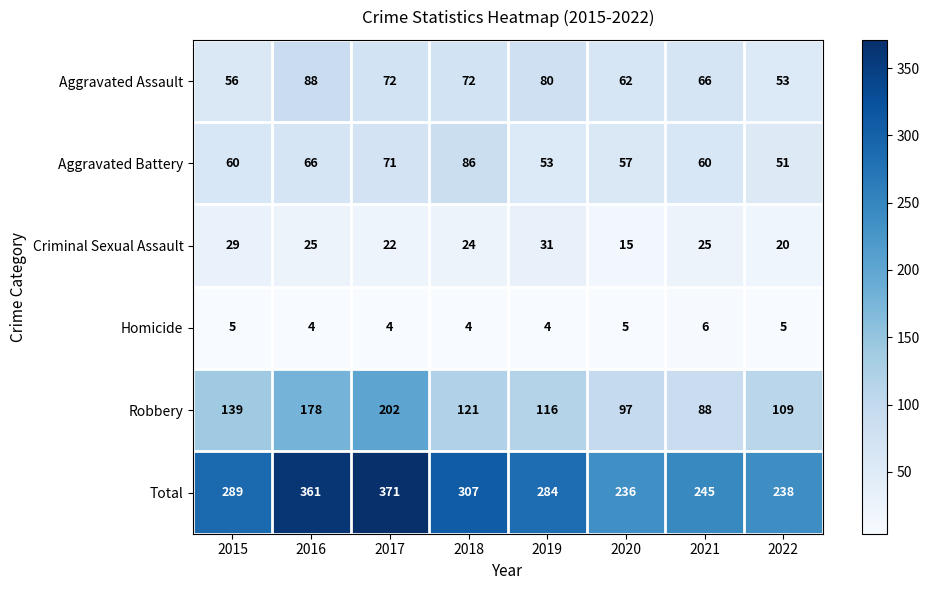

Count the Criminal Sexual Assault values in the range 22 to 29.

5